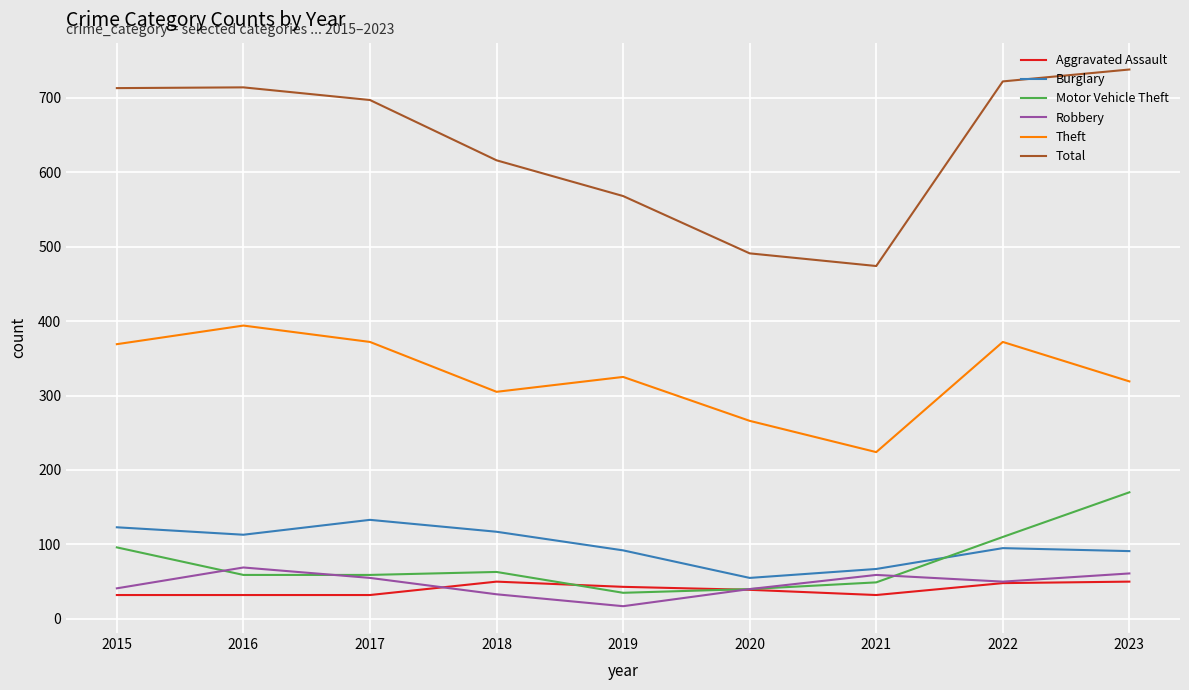

Is the value of Burglary at 2021 greater than the value of Total at 2023?

No